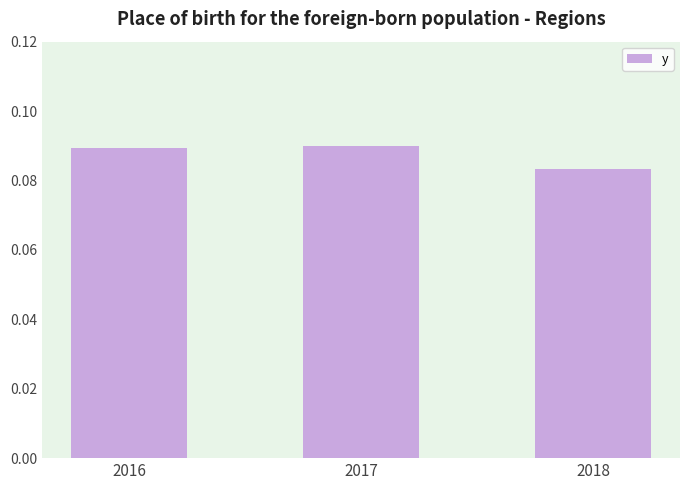

The value at 2016 is 0.0. True or false?

False